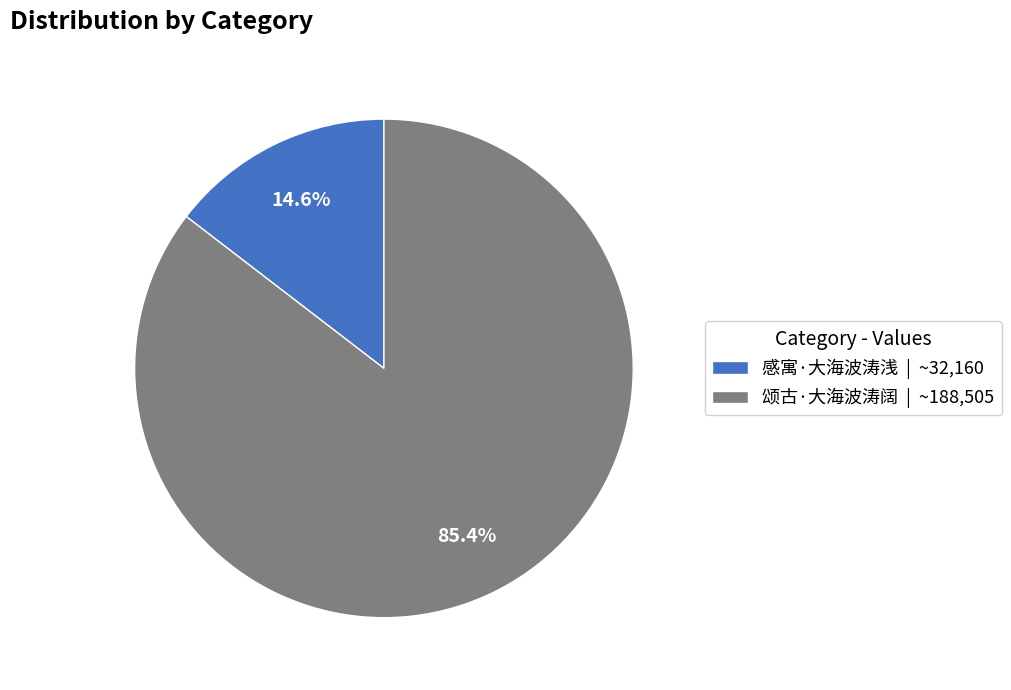

What portion of the pie excludes 感寓·大海波涛浅?

85.4%